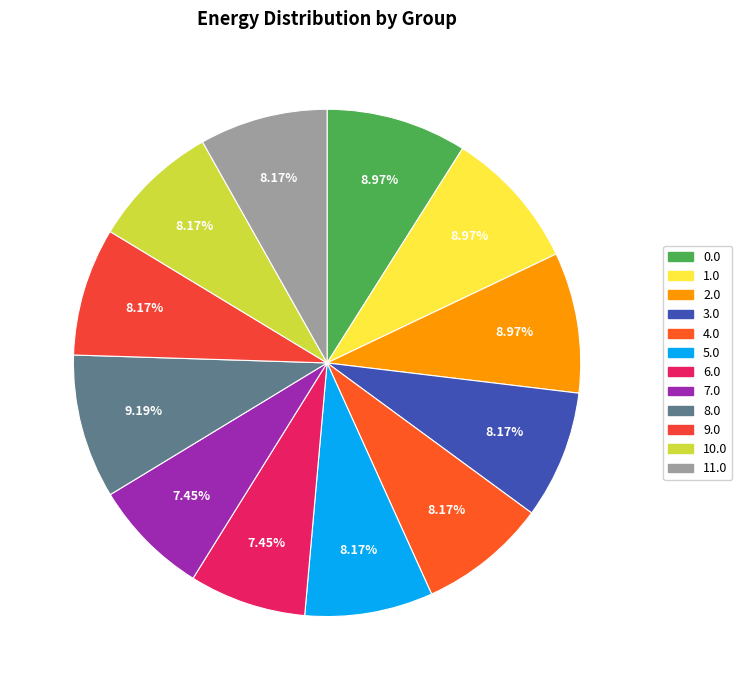

Rank the categories by value from lowest to highest.

6.0, 7.0, 11.0, 9.0, 10.0, 4.0, 5.0, 3.0, 2.0, 0.0, 1.0, 8.0